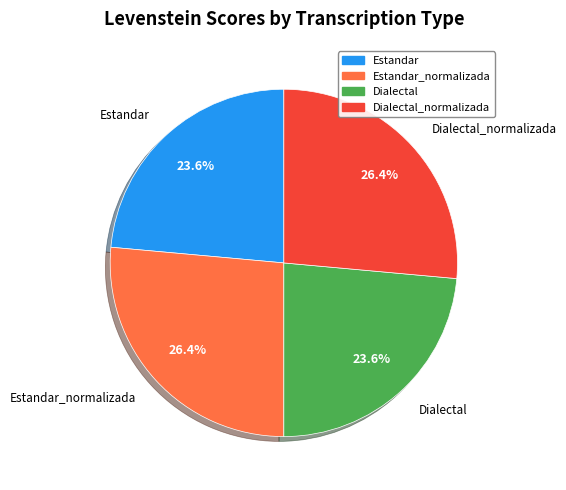

Is there any slice that represents more than half of the pie?

No